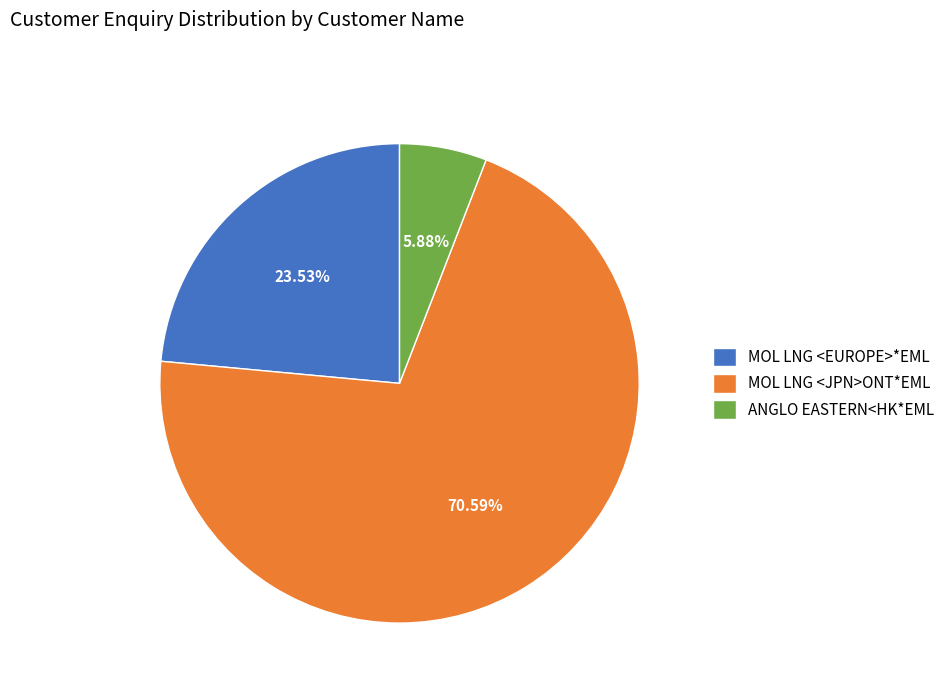

Which slice represents more than half of the pie?

MOL LNG <JPN>ONT*EML